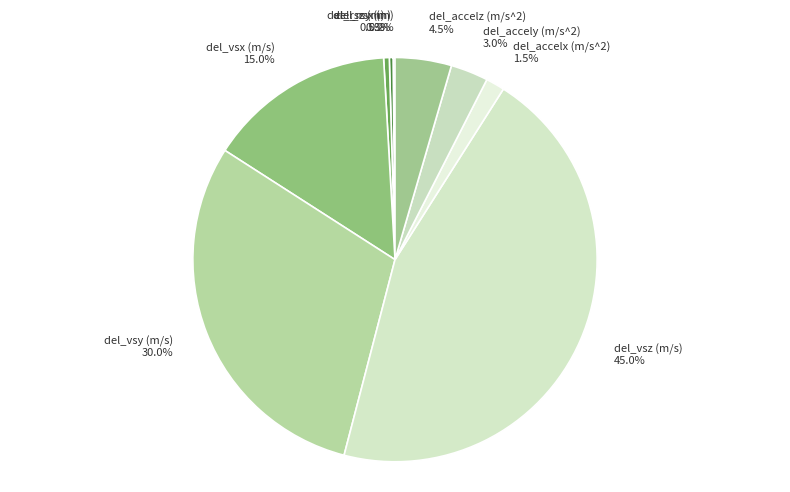

Is there any slice that represents more than half of the pie?

No